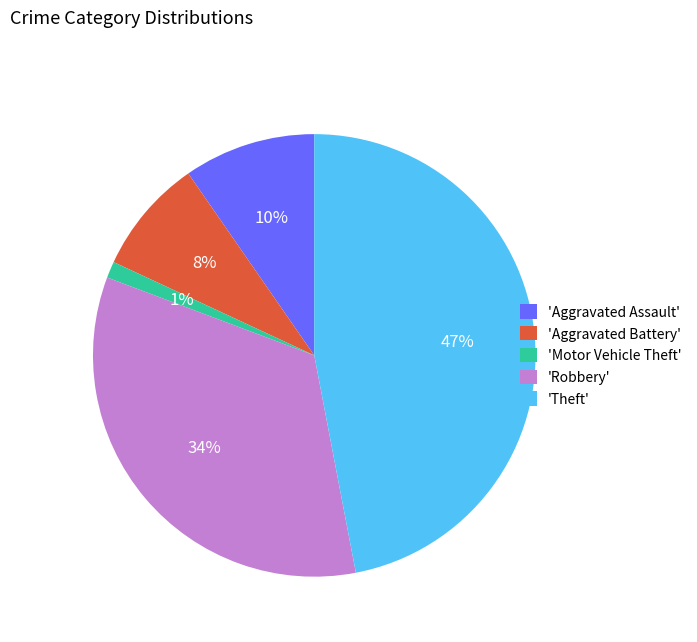

How many slices are in this pie chart?

5